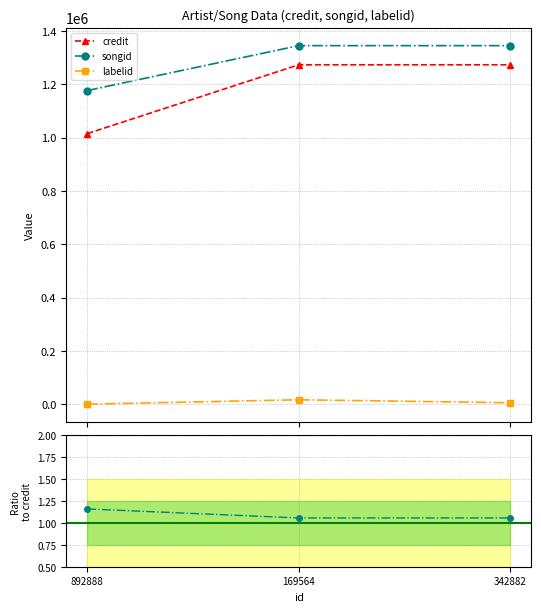

How many data points in labelid are less than 5508?

1